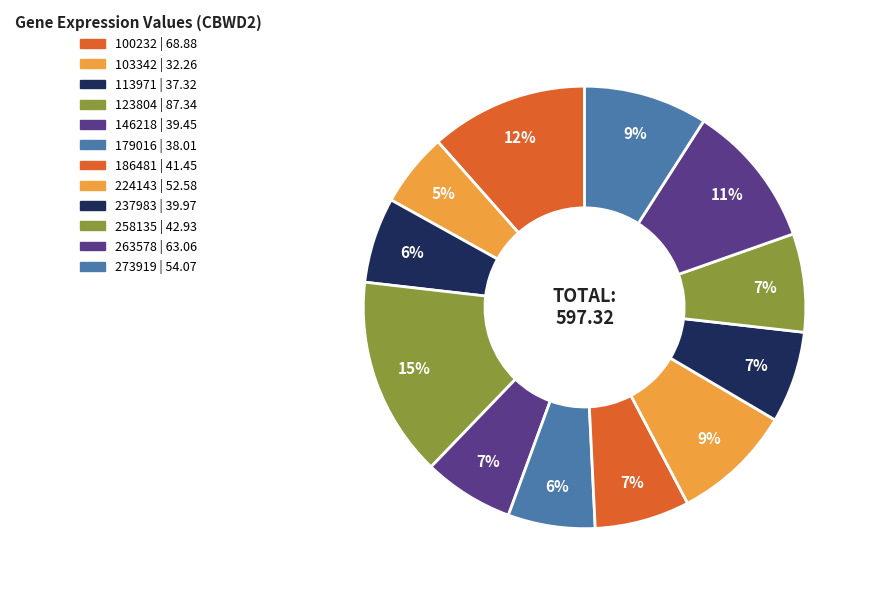

What portion of the pie excludes 224143?

91.2%